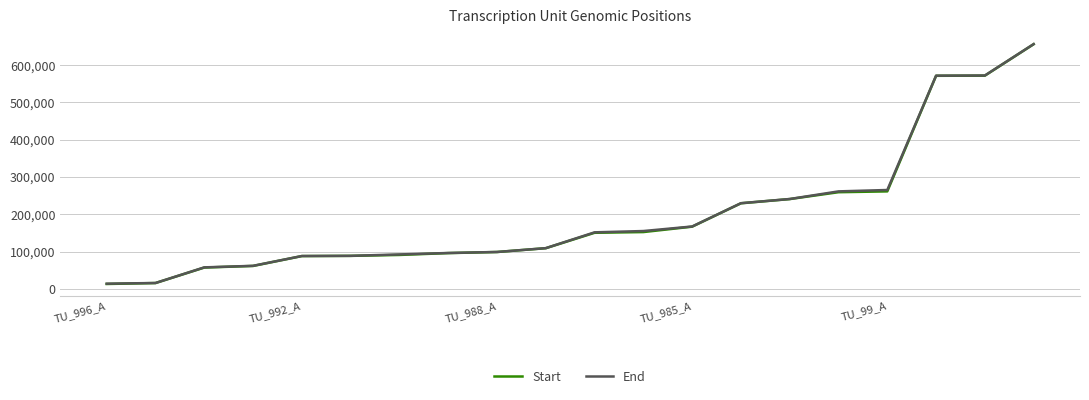

What is the maximum value for Start?

656095